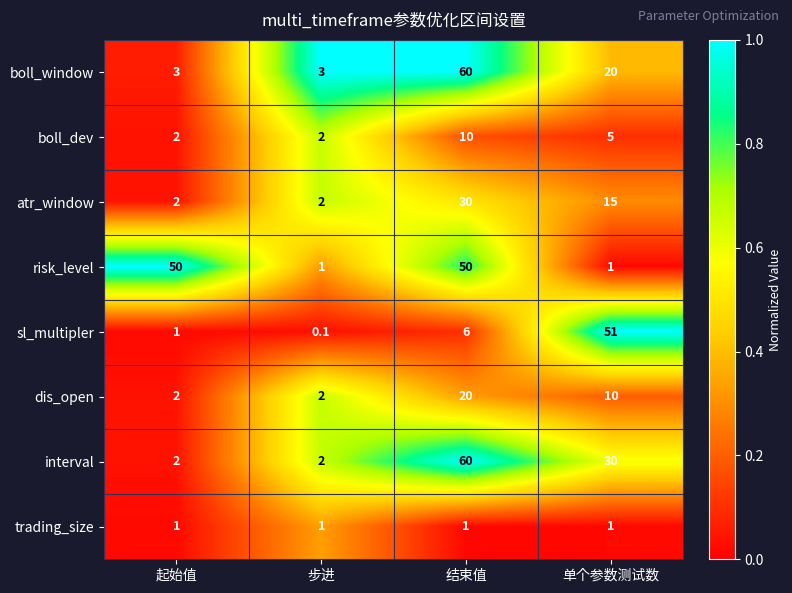

The boll_window series shows 3.0 at 步进. True or false?

True